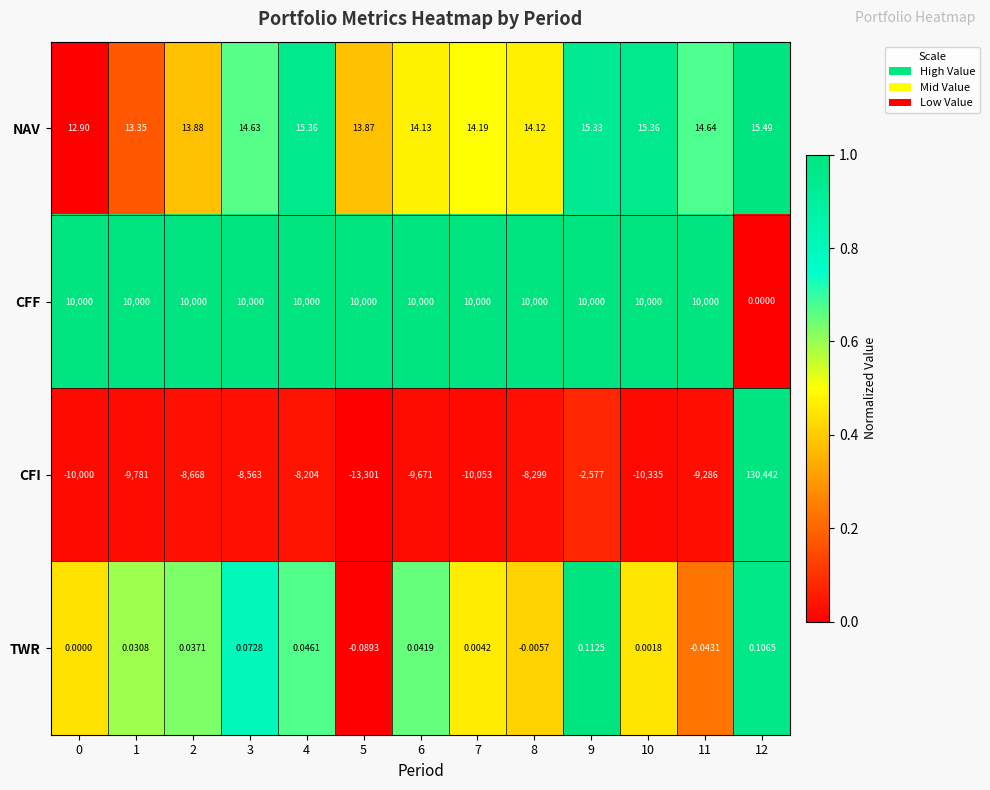

Is the value of CFI at 3 greater than the value of TWR at 3?

No